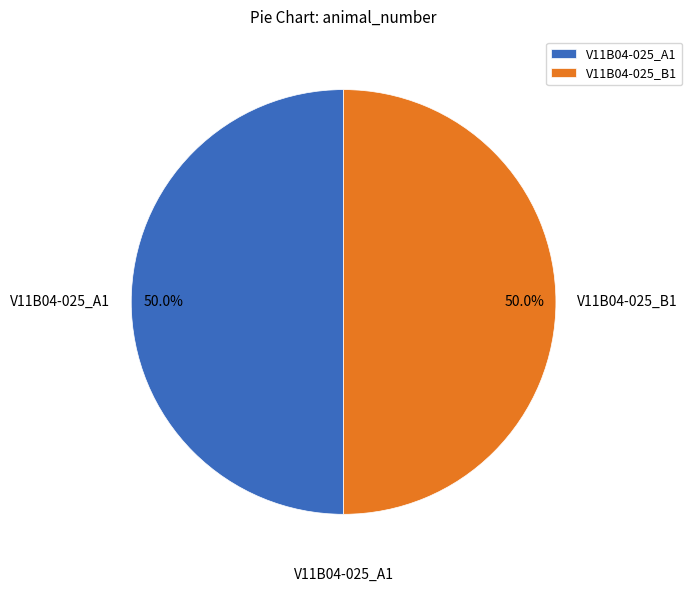

What is the ratio of the value at V11B04-025_A1 to the value at V11B04-025_B1?

1.0